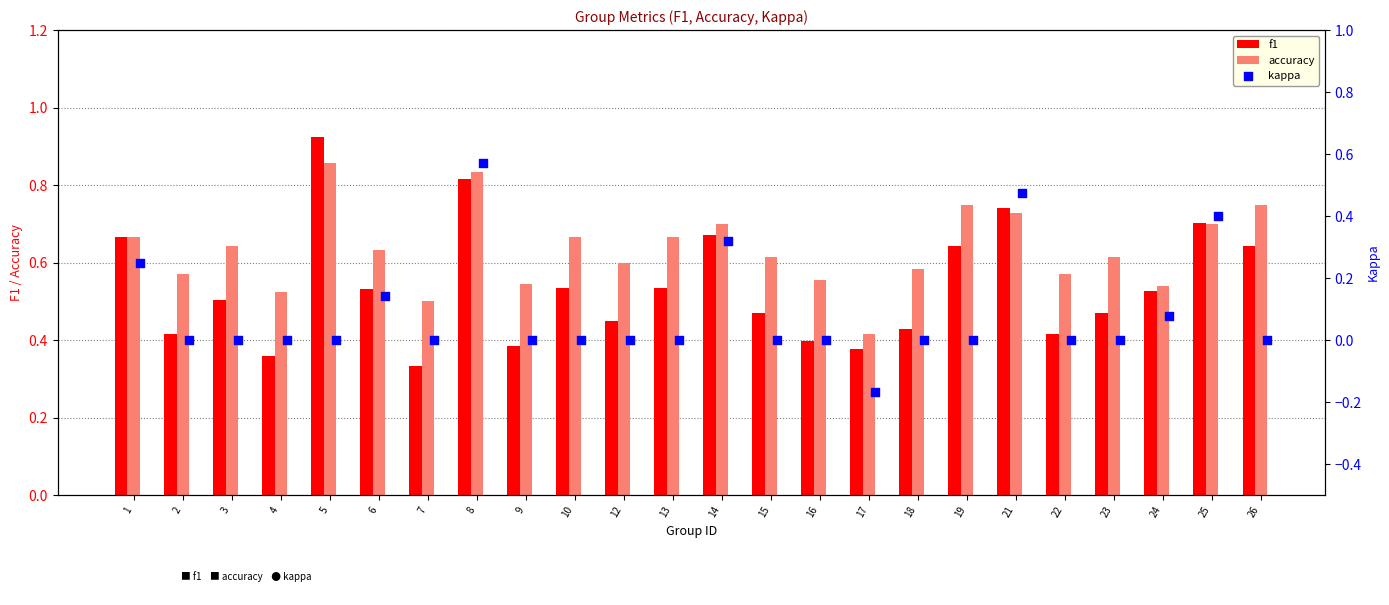

What are all the series names shown in the legend?

f1, accuracy, kappa